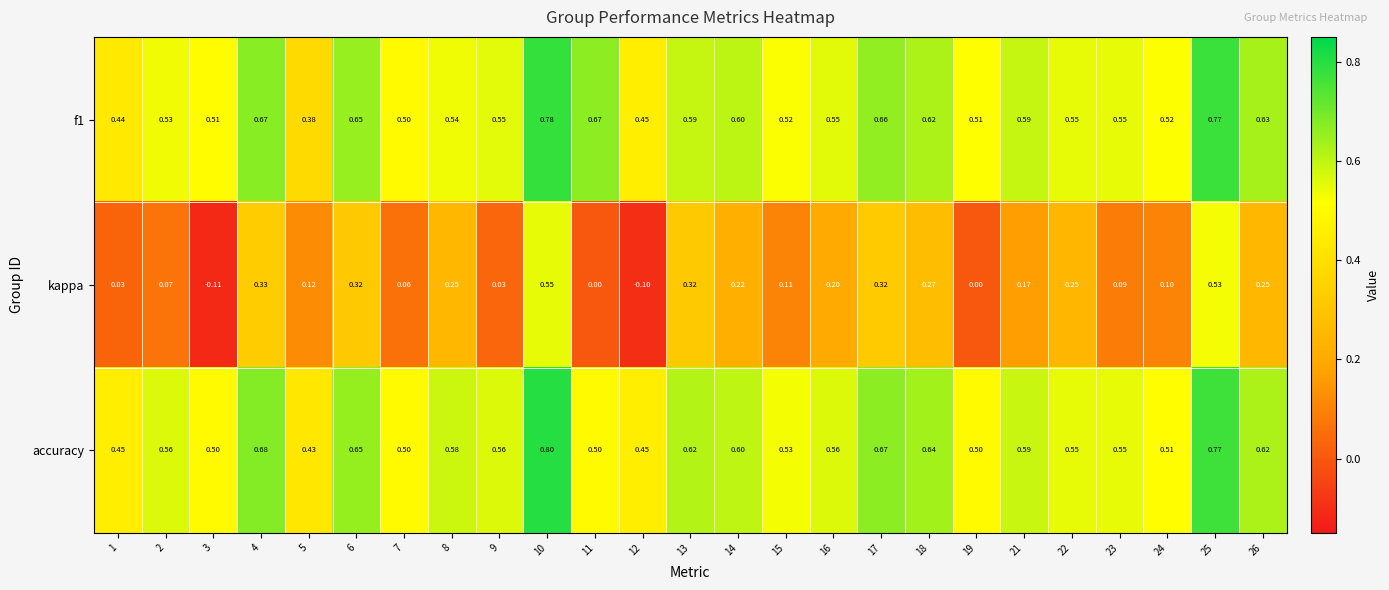

Which series has the widest spread of values?

kappa